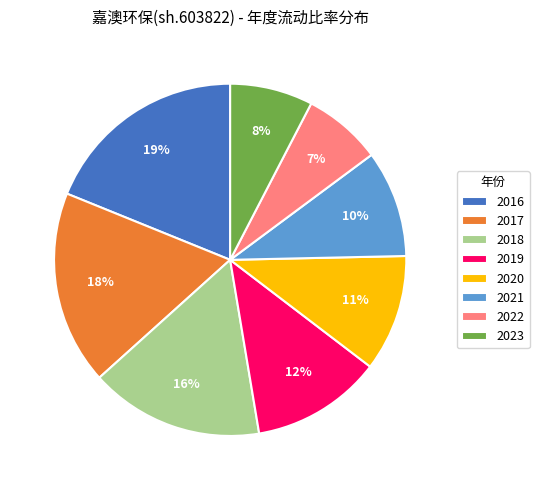

Does any single category account for the majority?

No